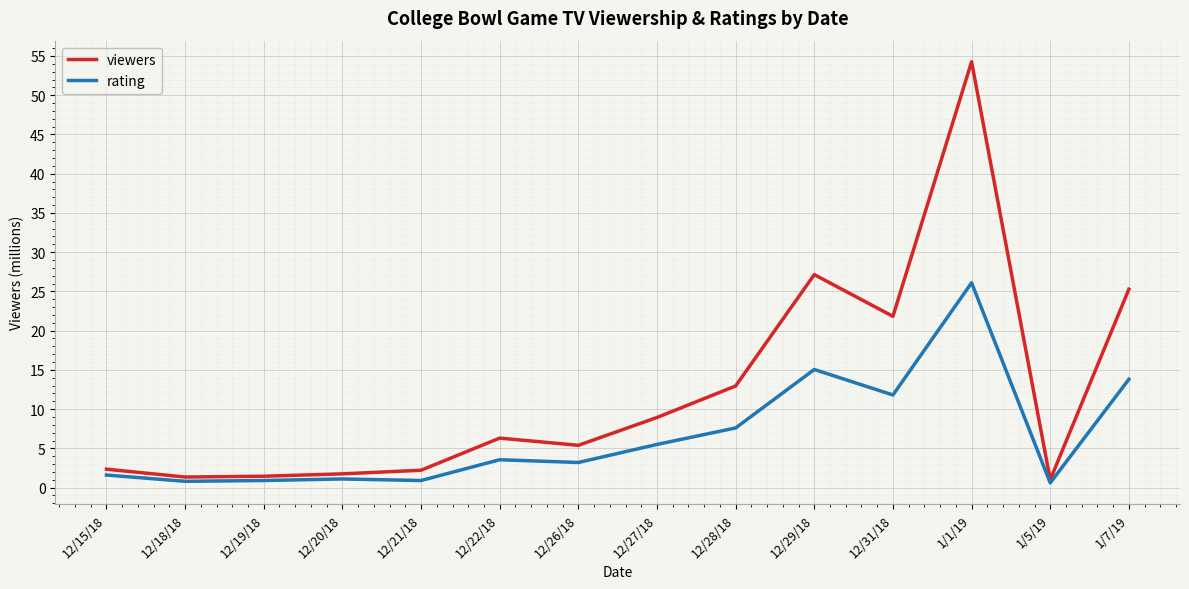

What is the total value across all series at 12/28/18?

20.5